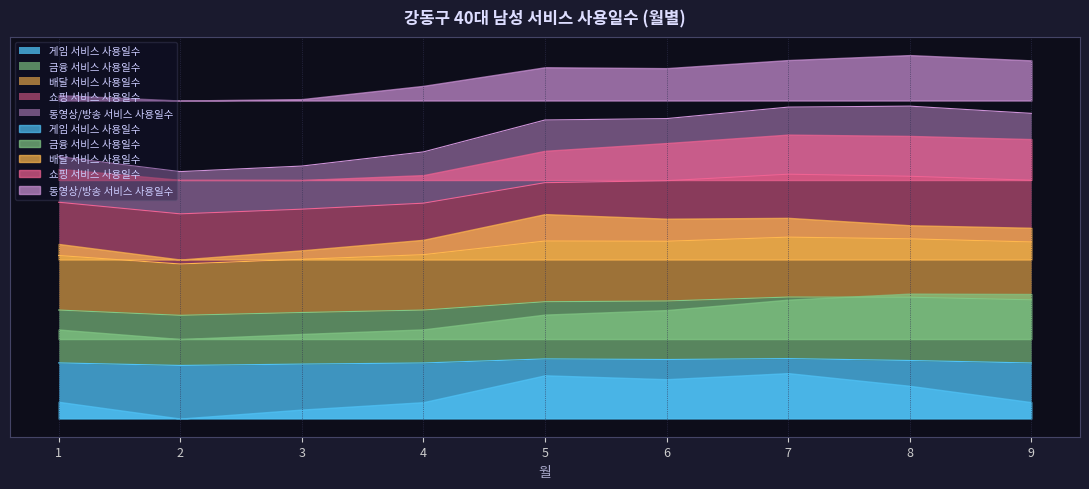

True or false: 게임 서비스 사용일수 and 동영상/방송 서비스 사용일수 intersect in this chart.

False